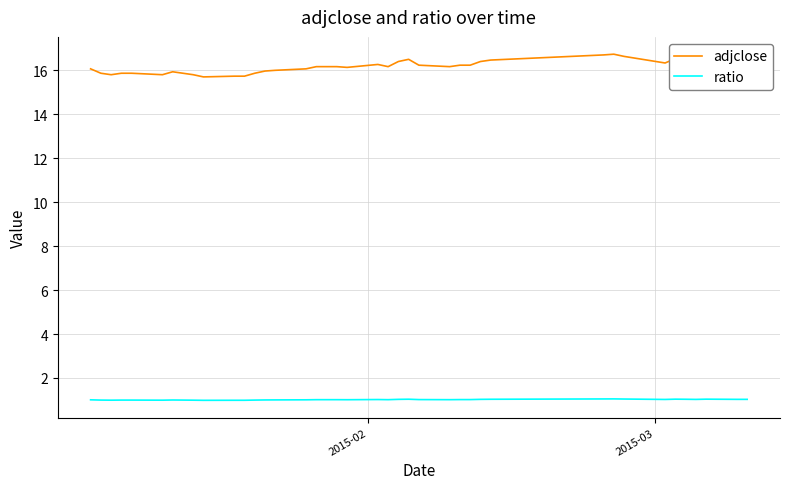

True or false: ratio has more than 0 interior local peaks.

True